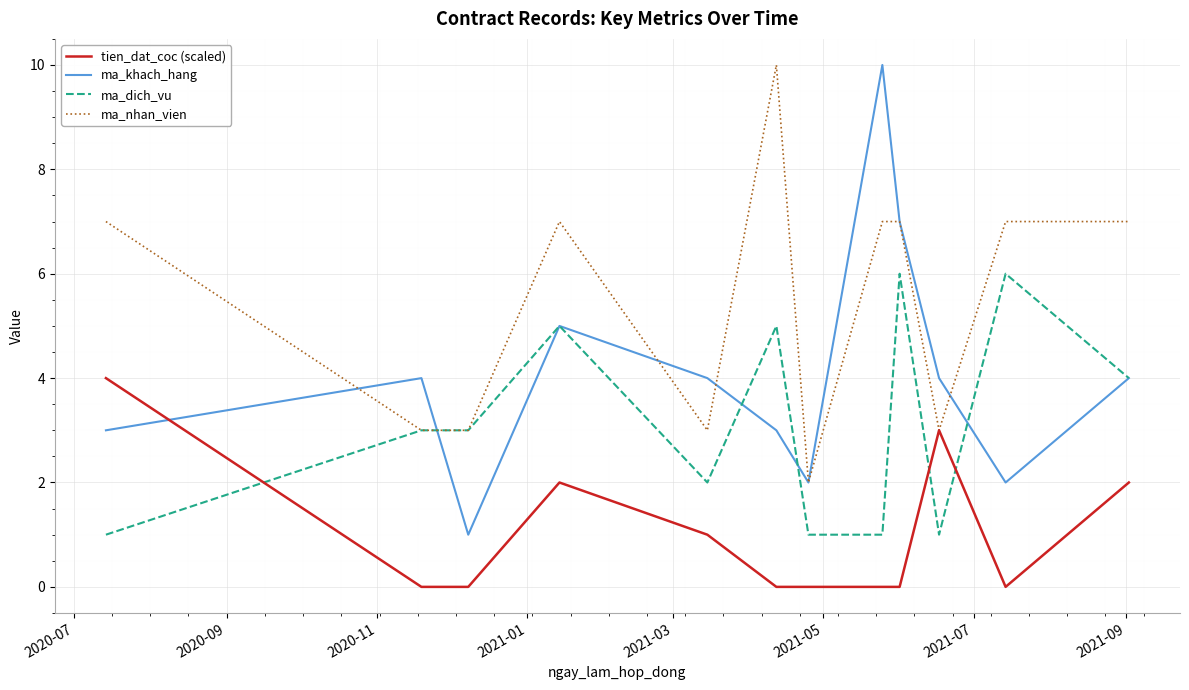

Reading right to left, list all the values displayed in this chart.

tien_dat_coc (scaled): 2	0	3	0	0	0	0	1	2	0	0	4
ma_khach_hang: 4	2	4	7	10	2	3	4	5	1	4	3
ma_dich_vu: 4	6	1	6	1	1	5	2	5	3	3	1
ma_nhan_vien: 7	7	3	7	7	2	10	3	7	3	3	7